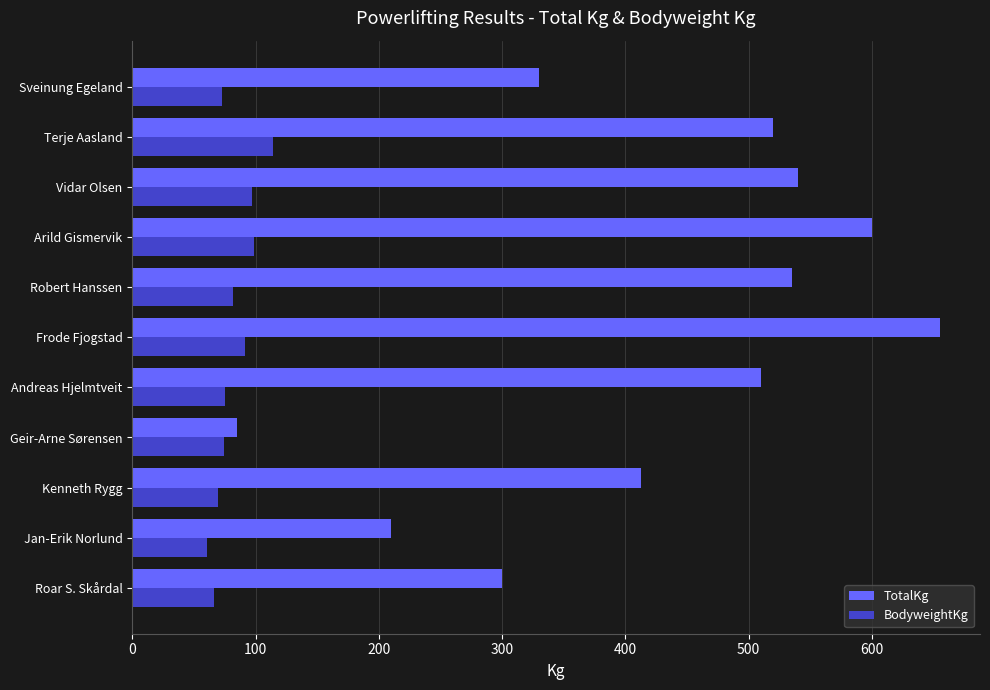

At how many categories does at least one series exceed 264?

9